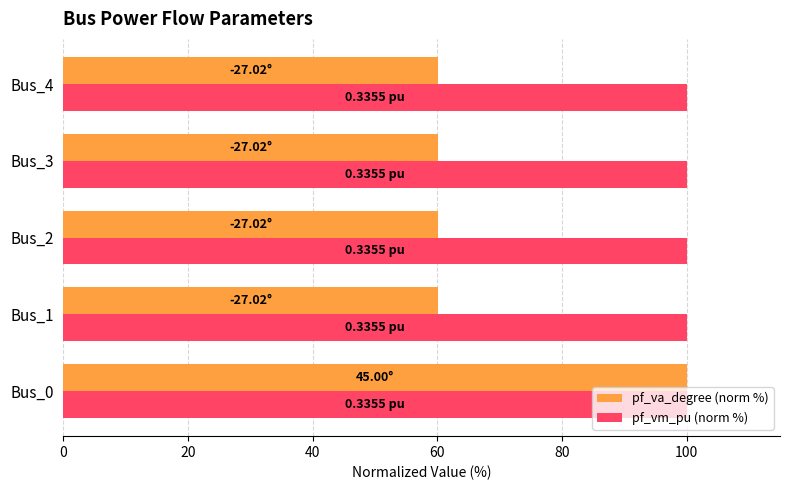

Count the number of data series in this chart.

2